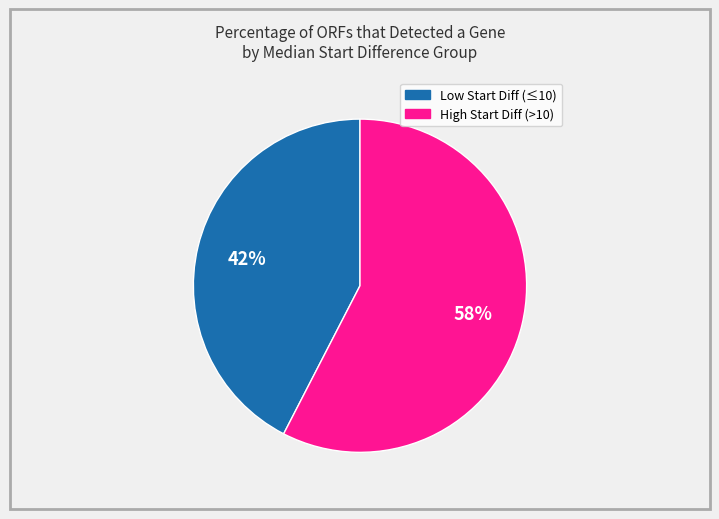

Is there any slice that represents more than half of the pie?

Yes